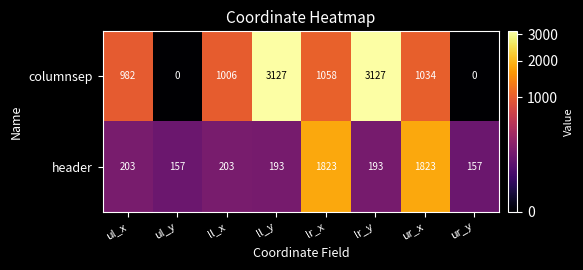

Is it true that header equals 306 at ul_x?

False